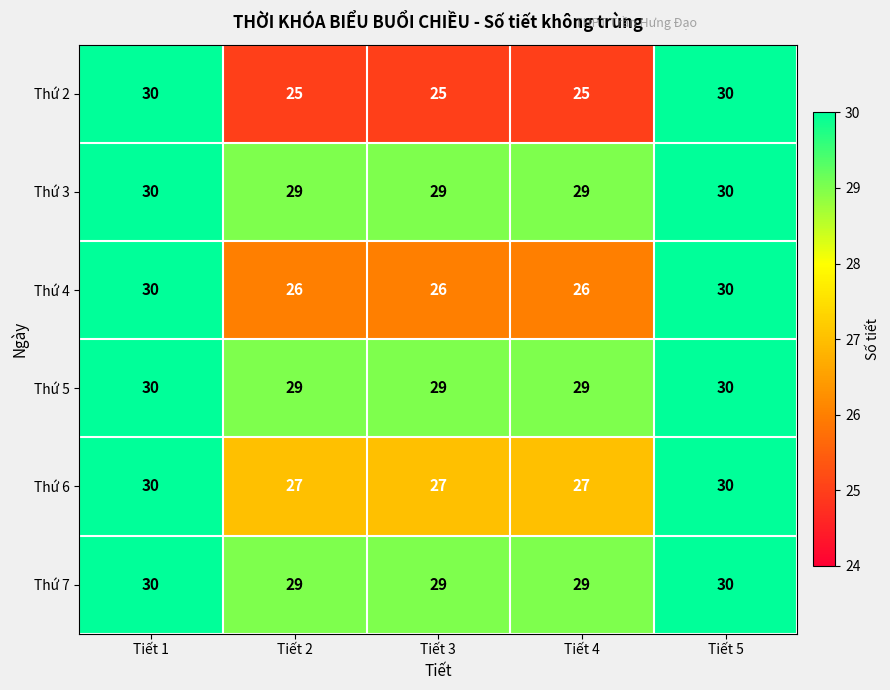

What is the maximum value shown in the chart?

30